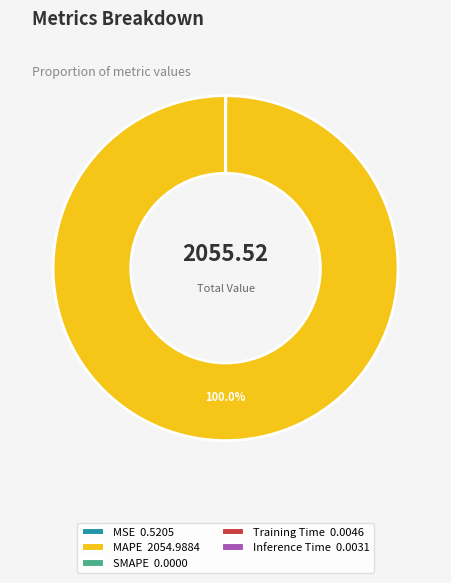

Does any single category account for the majority?

Yes